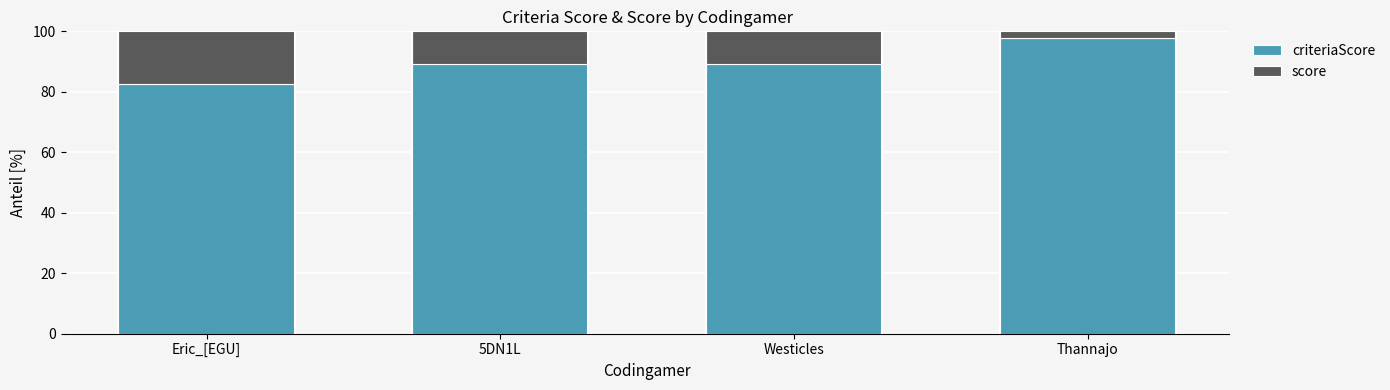

True or false: criteriaScore has a value of 97.9 at Thannajo.

True